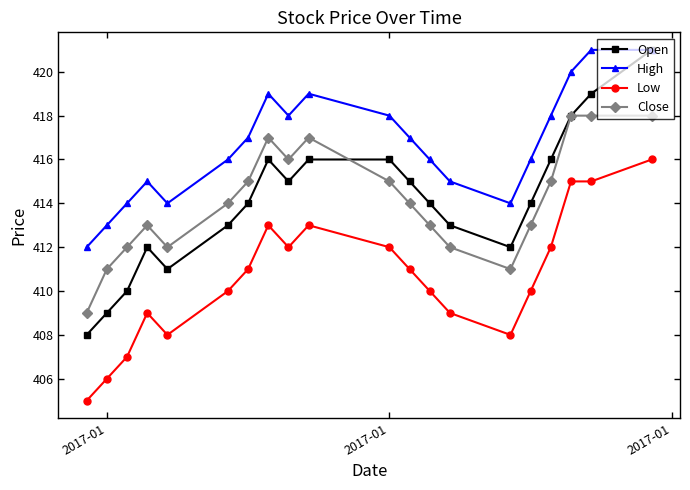

True or false: Low has more than 1 points higher than both neighbors.

True